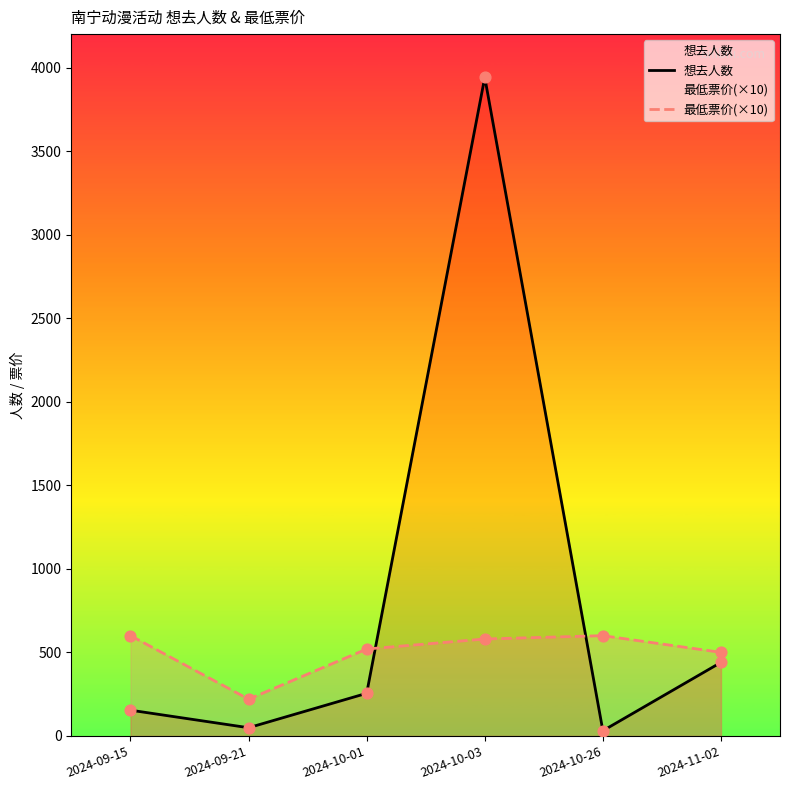

Is the value of 最低票价(×10) at 2024-09-21 greater than the value of 想去人数 at 2024-11-02?

No